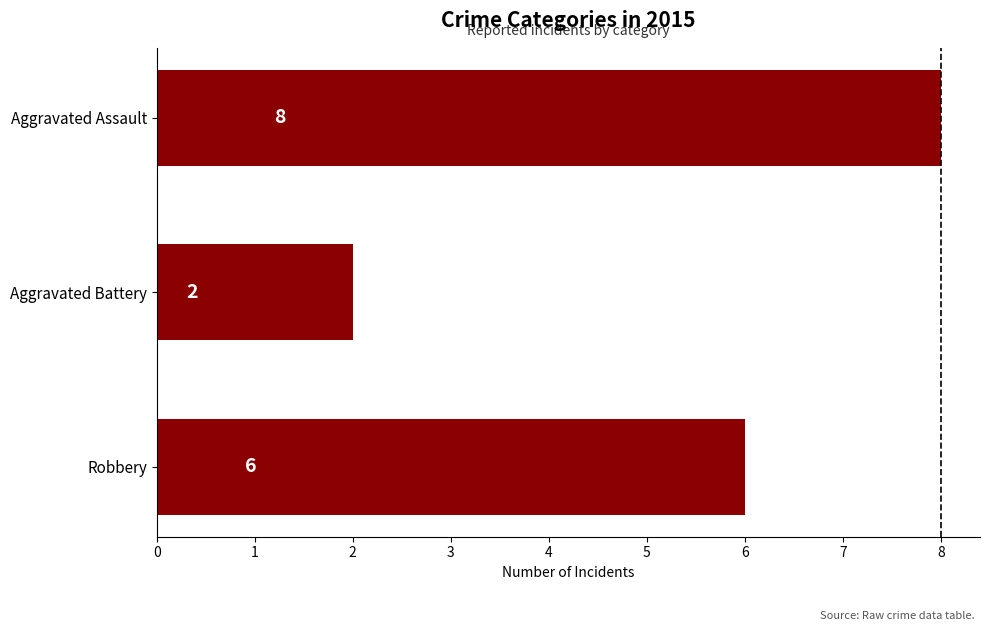

What is the average value?

5